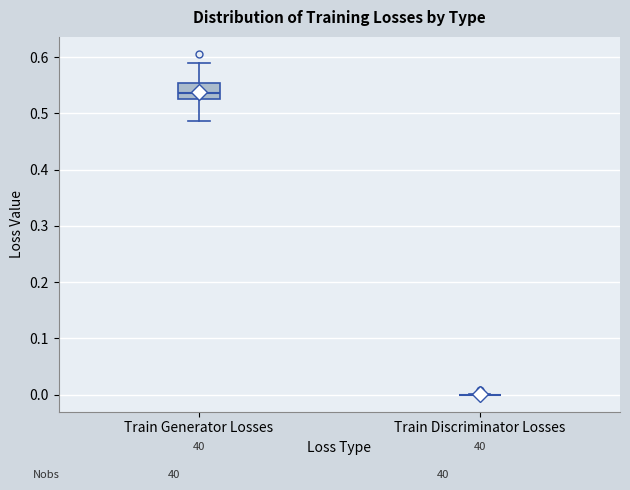

Where does the median line of the box for Train Generator Losses sit on the y-axis? The values are not printed on the chart, so give them approximately, as read against the axis.

0.54